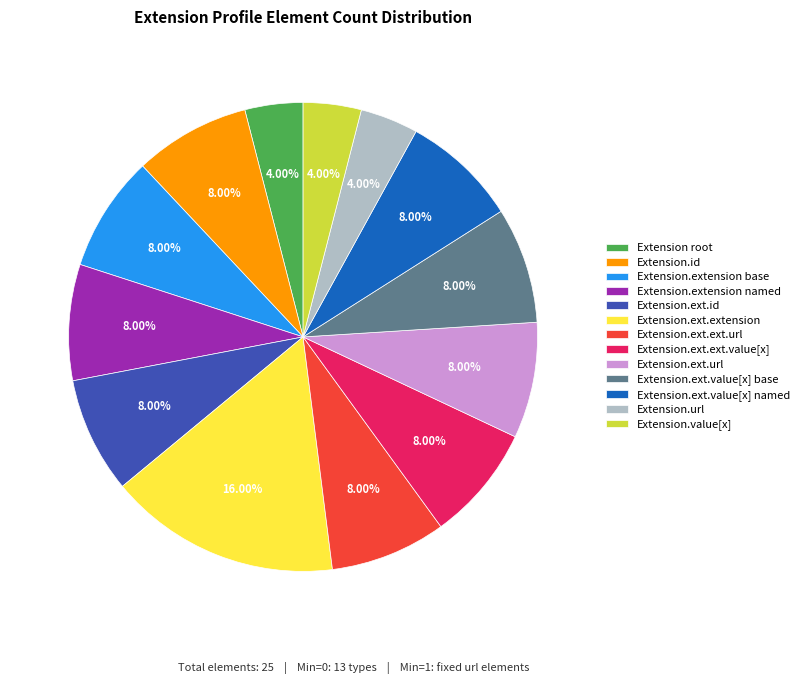

What is the ratio of the value at Extension.extension base to the value at Extension.ext.url?

1.0